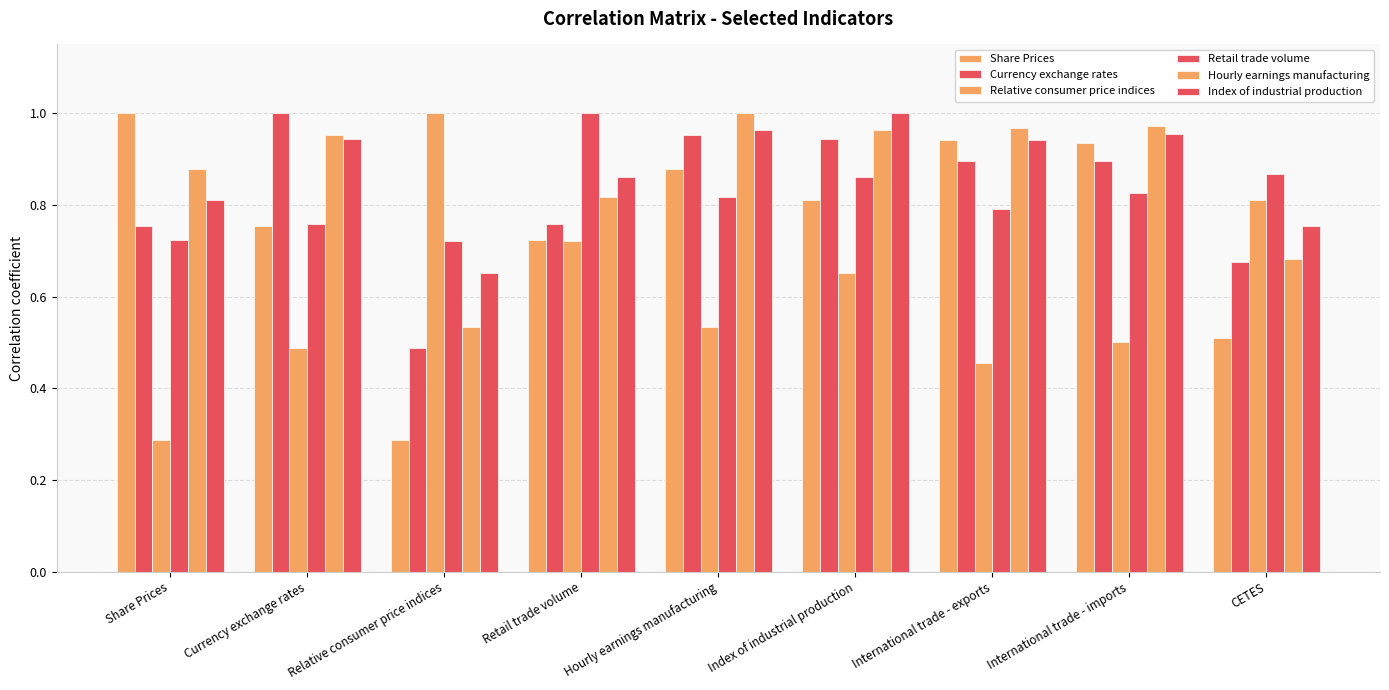

Which has a higher value, Hourly earnings manufacturing or Retail trade volume?

Hourly earnings manufacturing